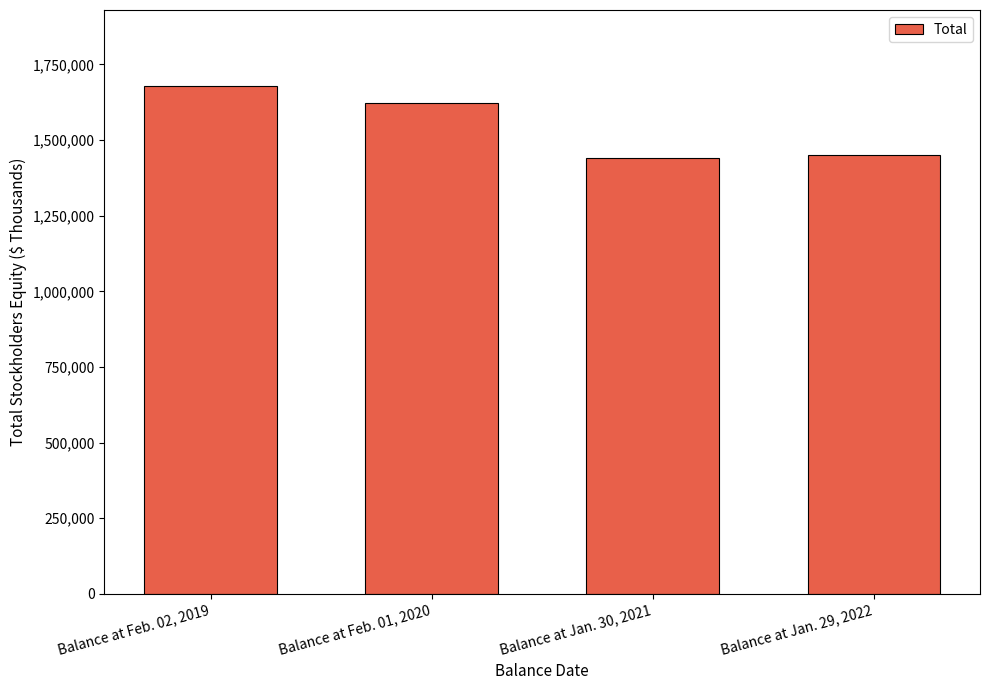

Reading left to right, transcribe all the data shown in this chart.

Balance at Feb. 02, 2019=1678381	Balance at Feb. 01, 2020=1623259	Balance at Jan. 30, 2021=1441008	Balance at Jan. 29, 2022=1451218